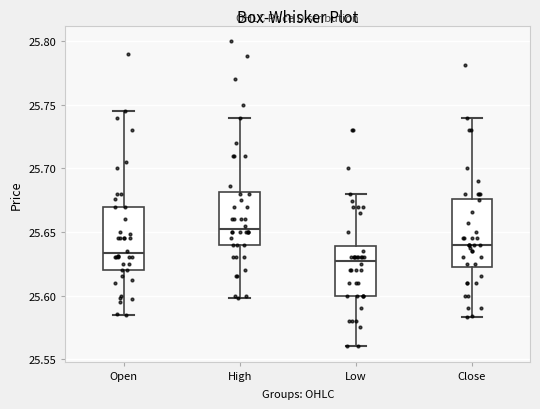

Reading left to right, read every box against the y-axis: the position of its median line, the range the box covers, and the ends of its whiskers. The values are not printed on the chart, so give them approximately, as read against the axis.

Open: median 25.635, box 25.620 to 25.670, whiskers 25.585 to 25.745
High: median 25.655, box 25.640 to 25.680, whiskers 25.600 to 25.740
Low: median 25.630, box 25.600 to 25.640, whiskers 25.560 to 25.680
Close: median 25.640, box 25.620 to 25.675, whiskers 25.585 to 25.740